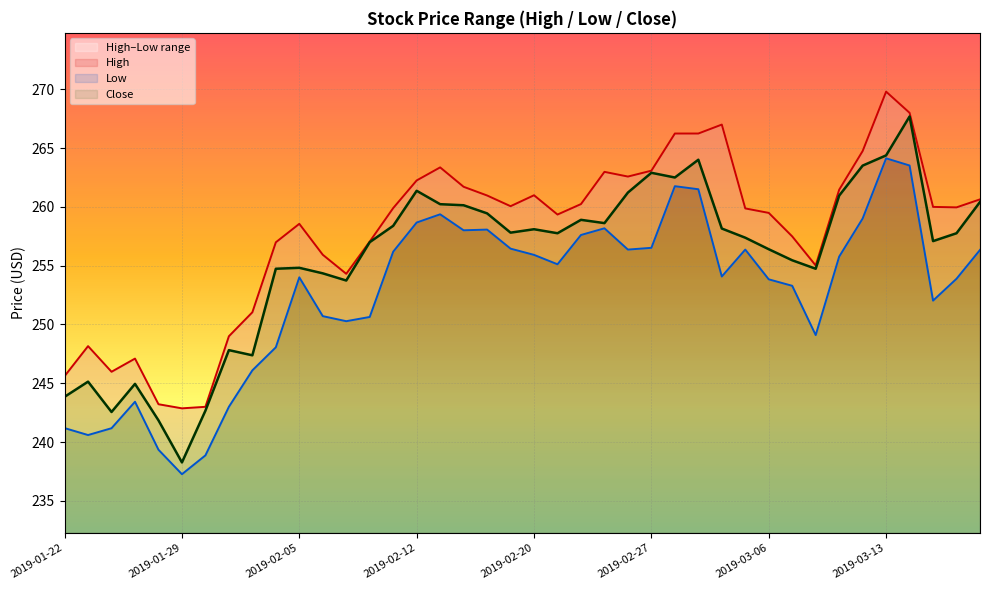

Does the chart display data point markers on the line(s)?

No